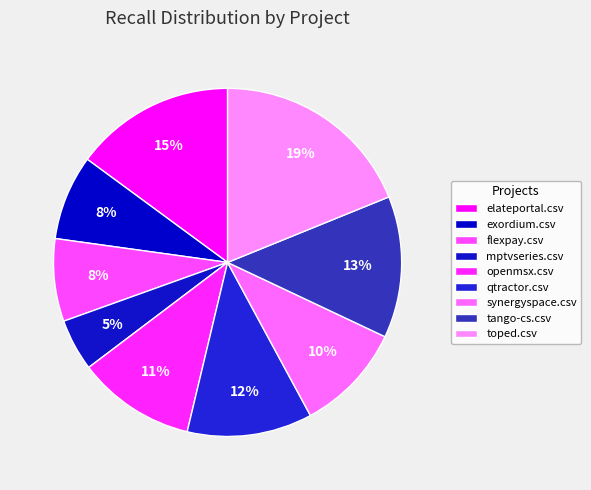

How many slices are in this pie chart?

9